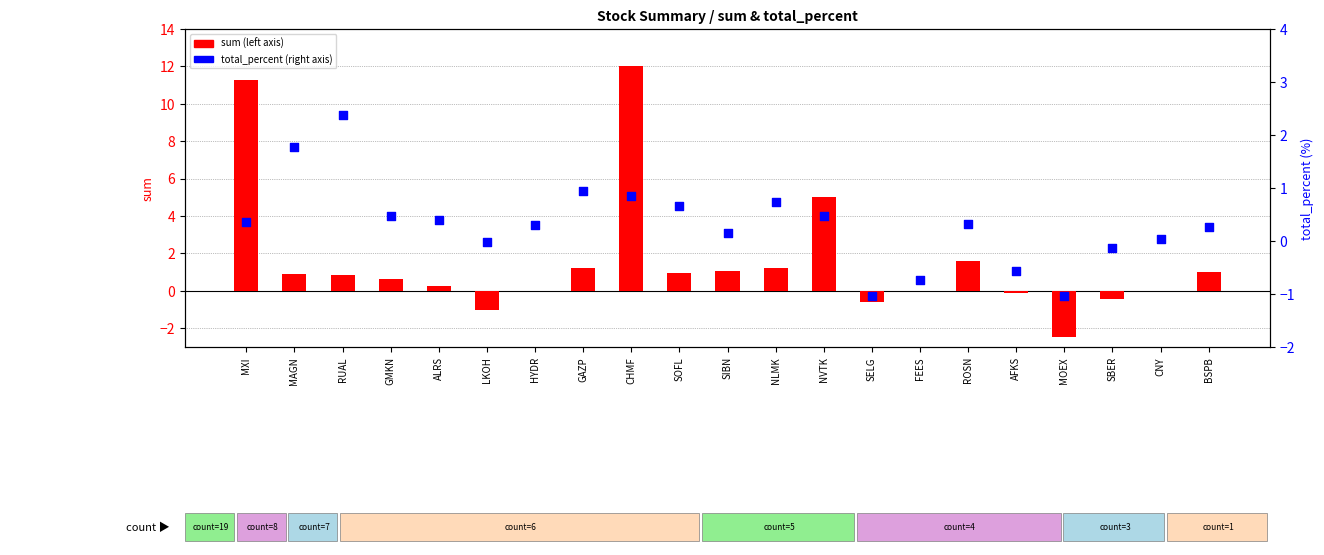

Which series reaches the minimum Y coordinate?

sum